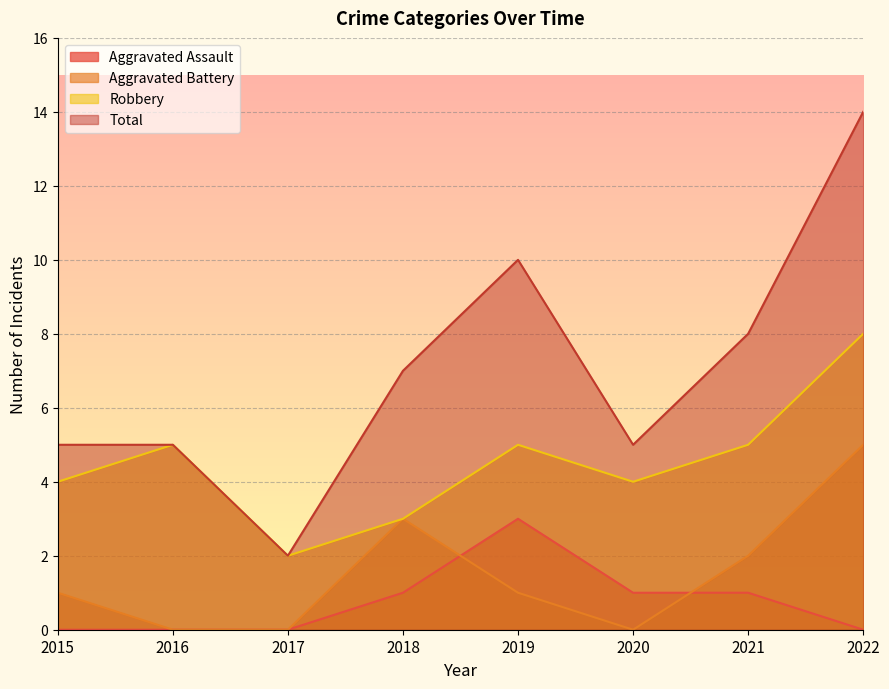

List the series in order of their peak value, highest first.

Total, Robbery, Aggravated Battery, Aggravated Assault